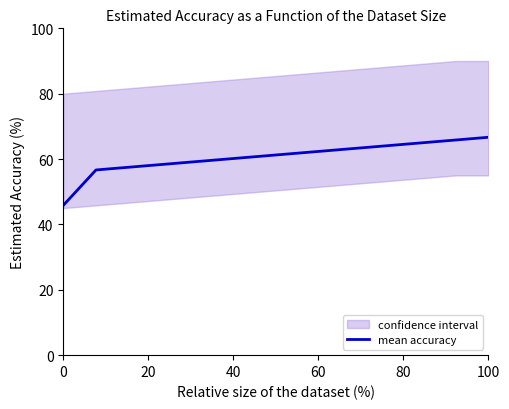

What is the minimum value for mean accuracy?

45.8